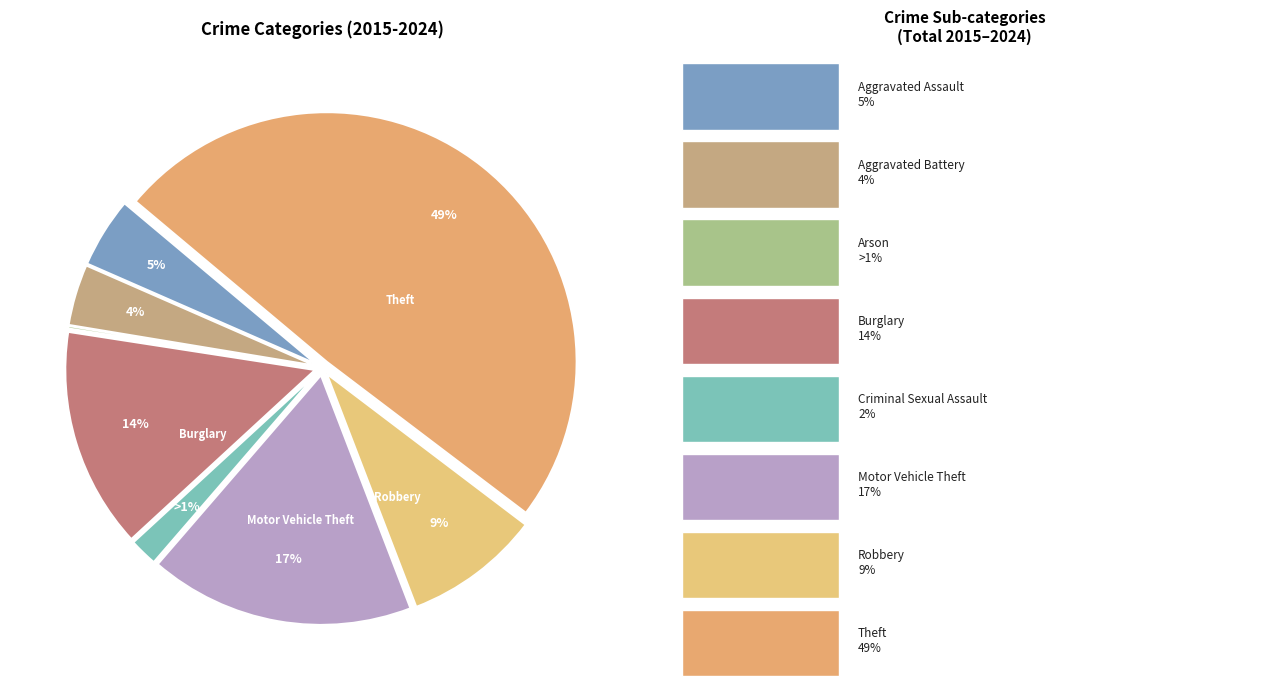

How many slices are in this pie chart?

8